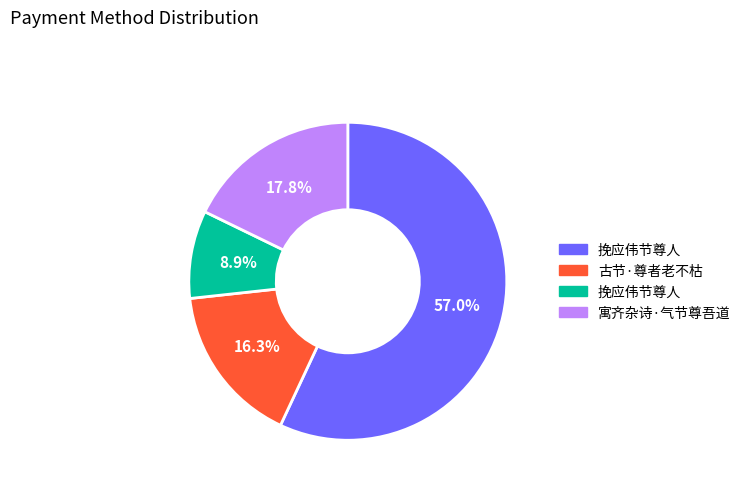

Does any single category account for the majority?

Yes